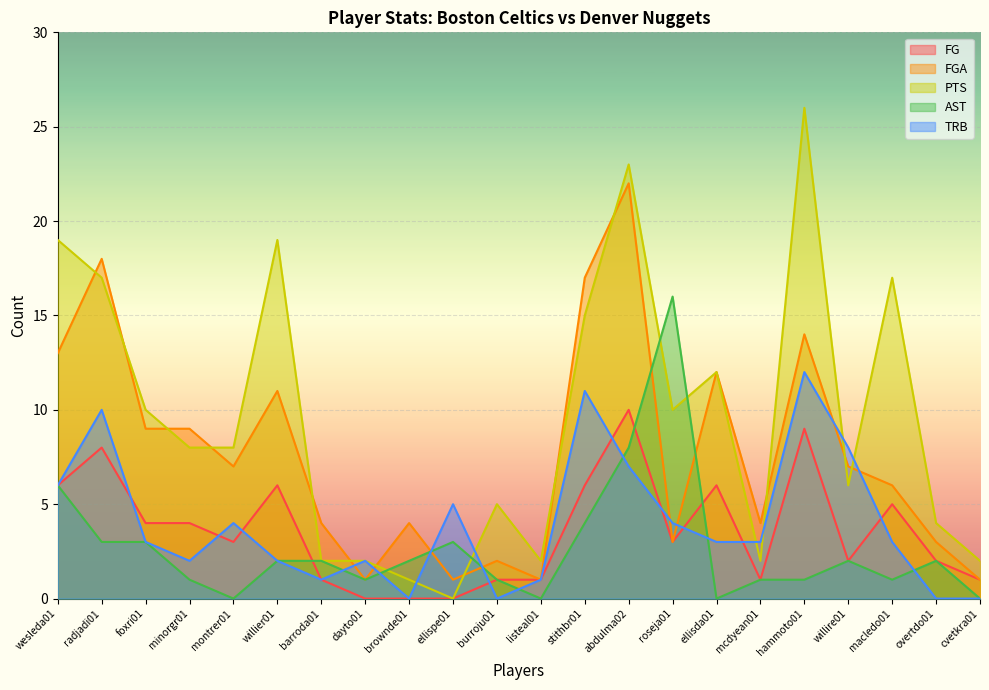

Between which two adjacent categories do FG and AST first intersect?

willier01 and barroda01